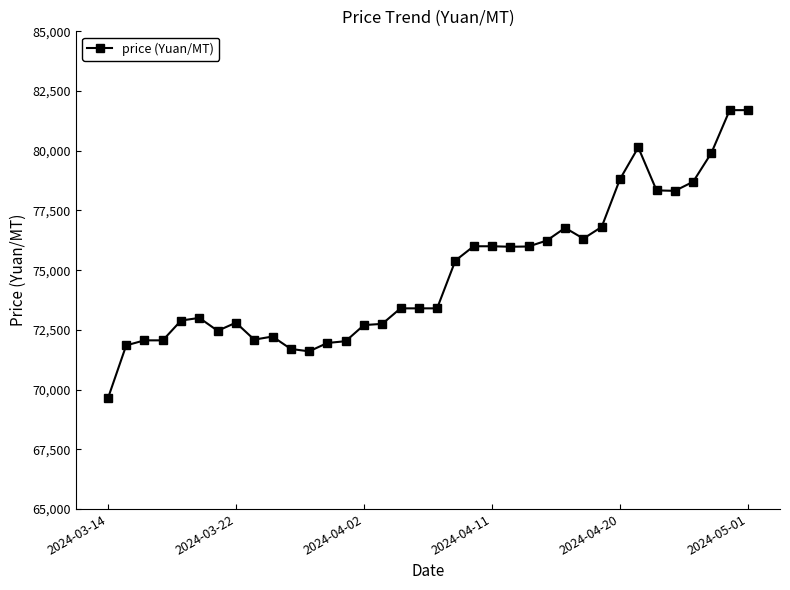

How many values are below 73400?

16